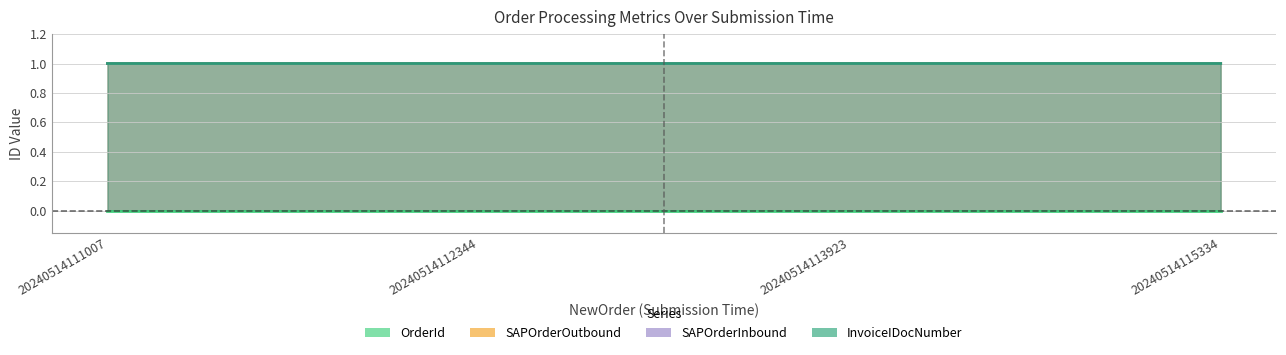

The SAPOrderOutbound series shows 1.0 at 20240514115334. True or false?

True